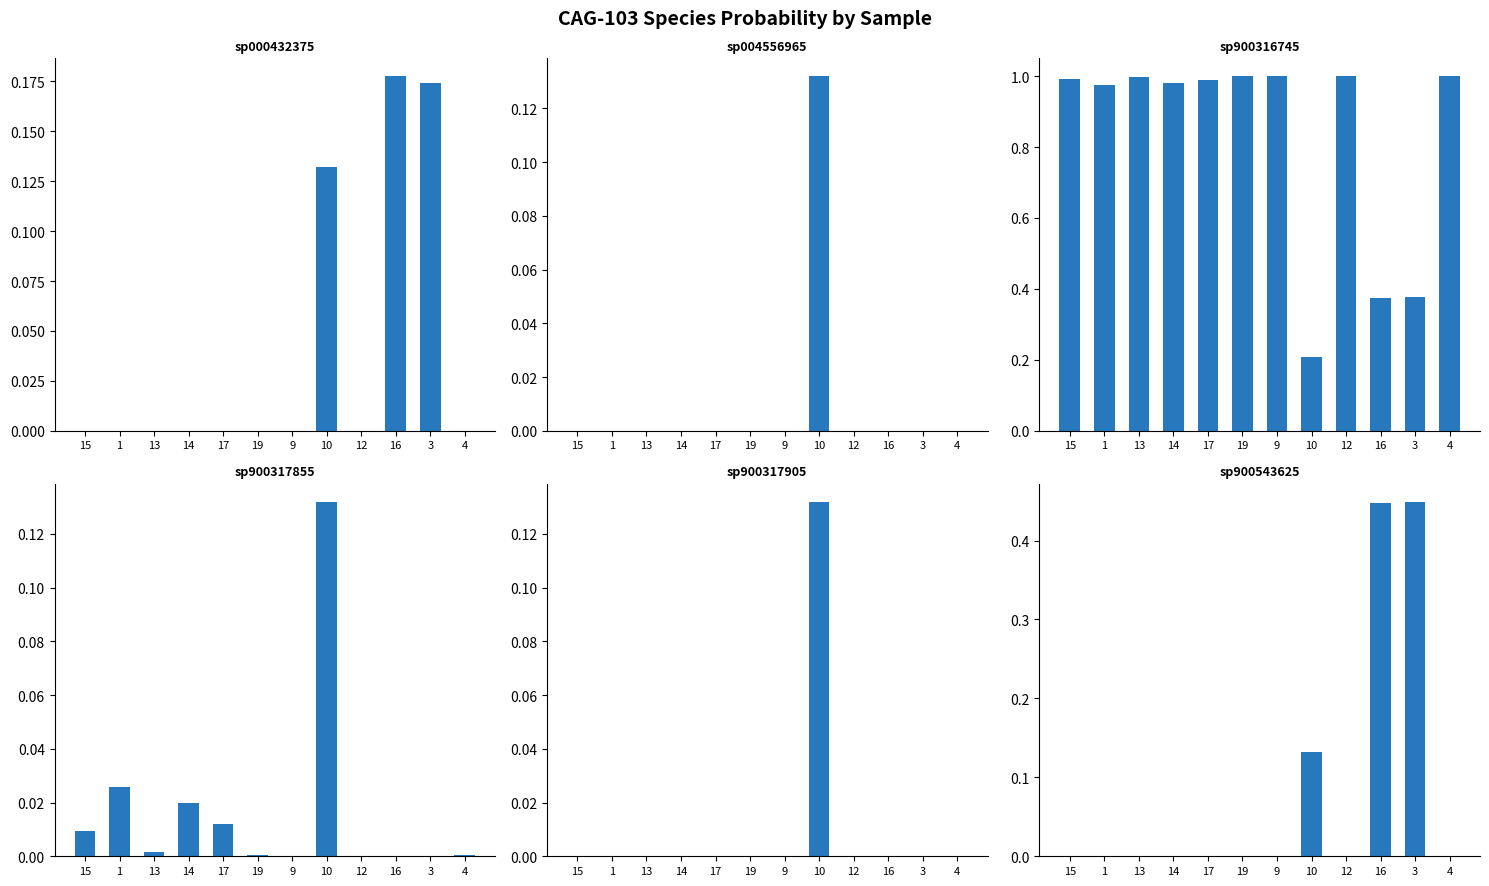

At how many categories does at least one series exceed 0?

12